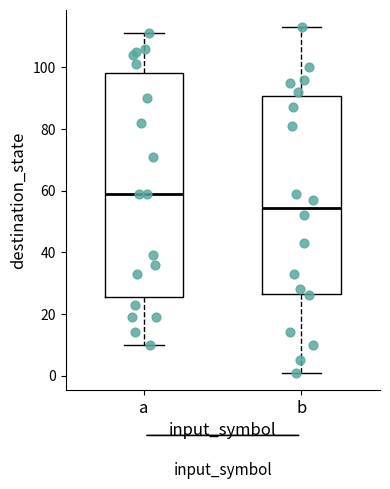

Reading left to right, transcribe this box plot: for each box, give where its median line is, the range the box spans, and where its two whiskers end, as read against the y-axis. The values are not printed on the chart, so give them approximately, as read against the axis.

a: median 60, box 26 to 98, whiskers 10 to 112
b: median 54, box 26 to 90, whiskers 2 to 114